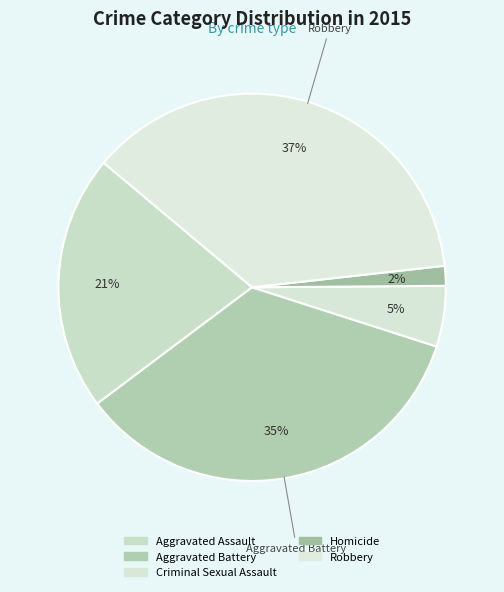

How many segments does this pie chart have?

5